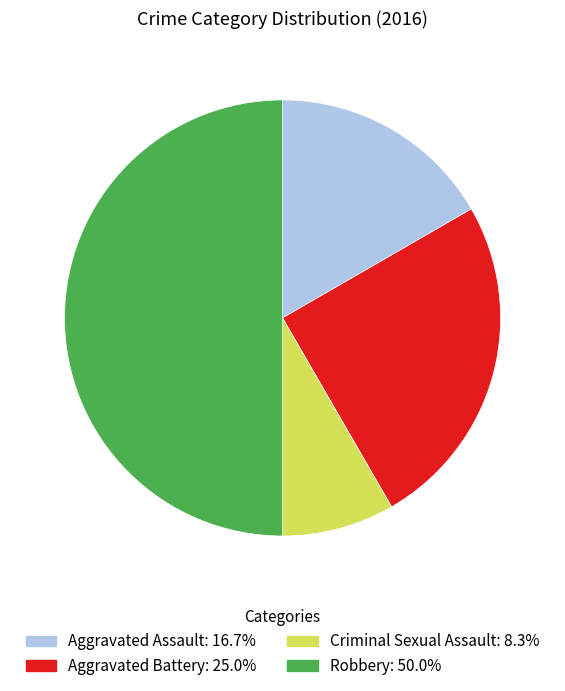

Is Aggravated Battery the majority of the pie?

No